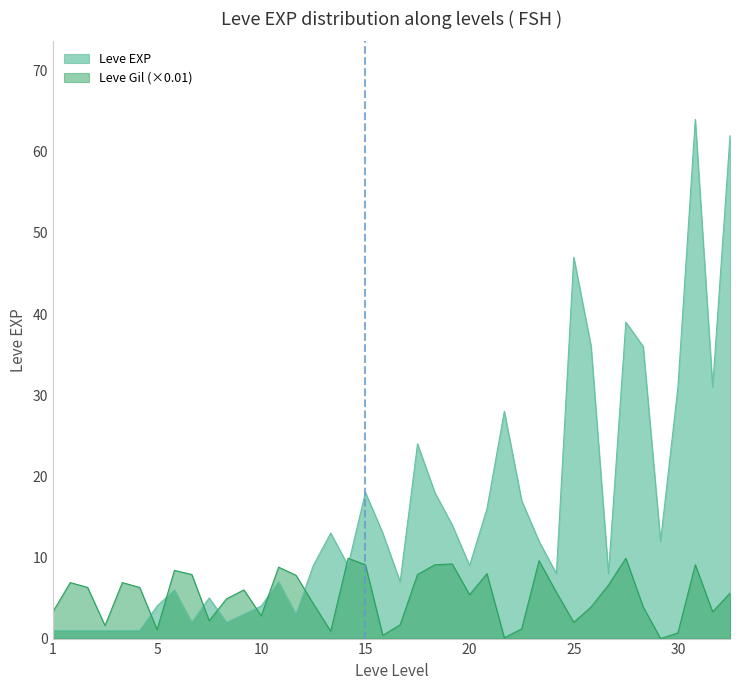

What is the approximate value of Leve EXP at 20?

9.0